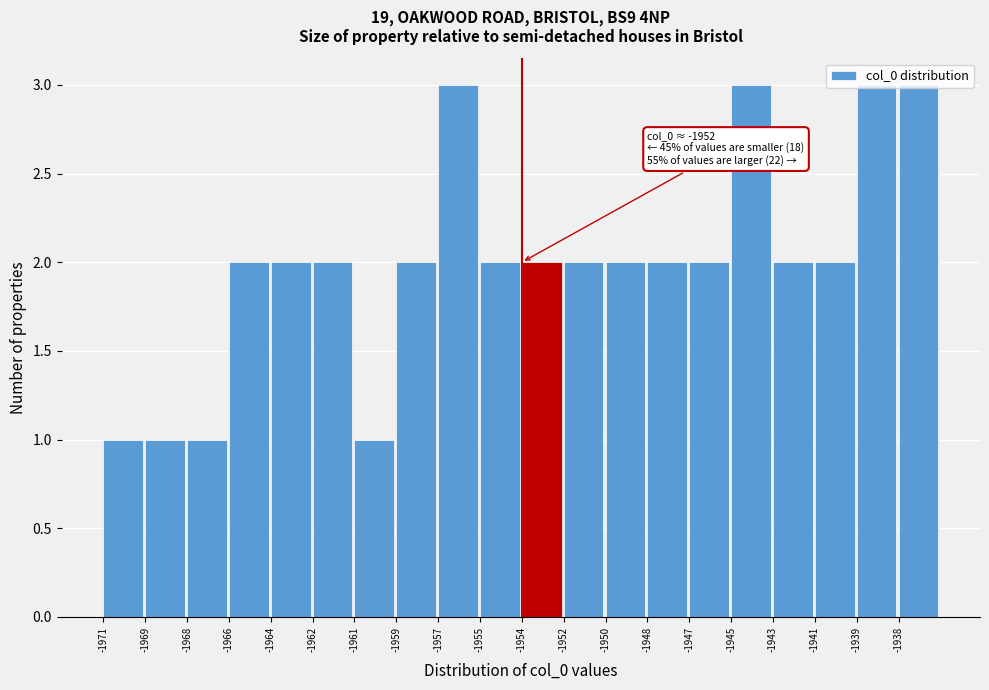

The value at -1948 is 3. True or false?

False